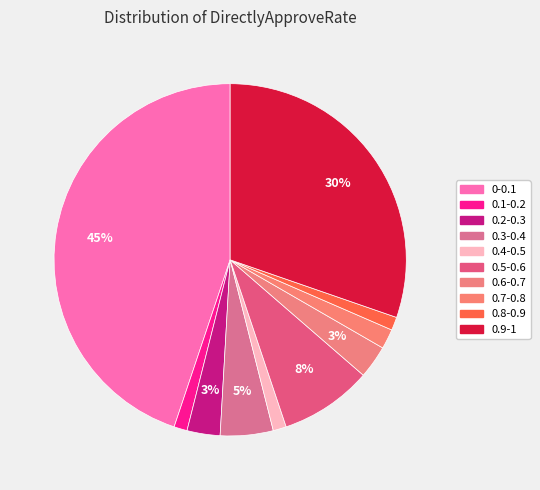

What is the largest slice in the pie chart?

0-0.1